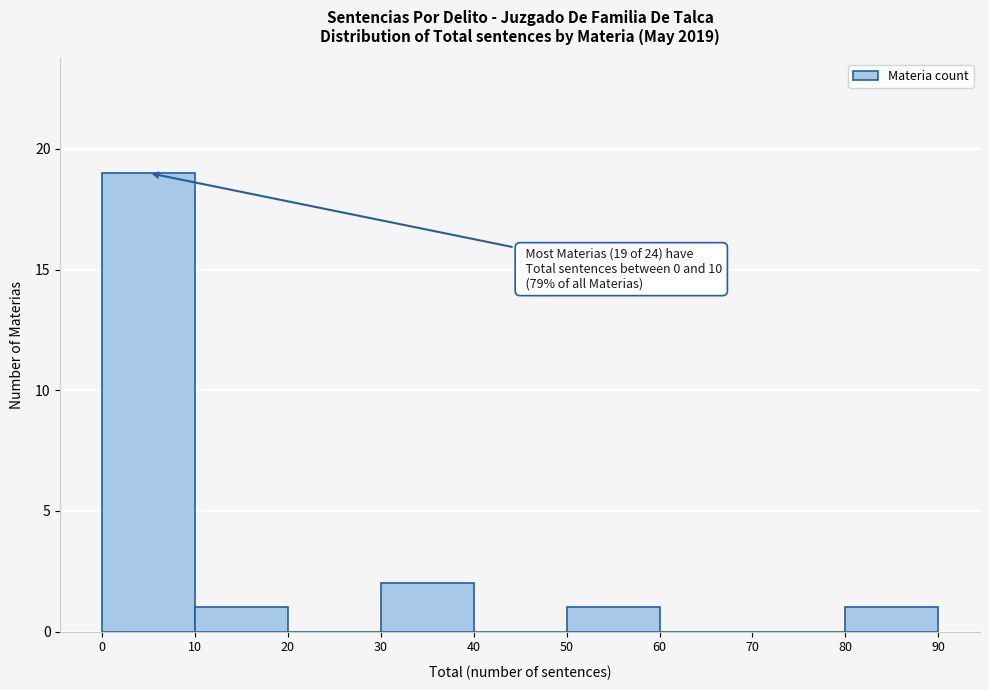

Which range on the x-axis has the tallest bar?

0 to 10